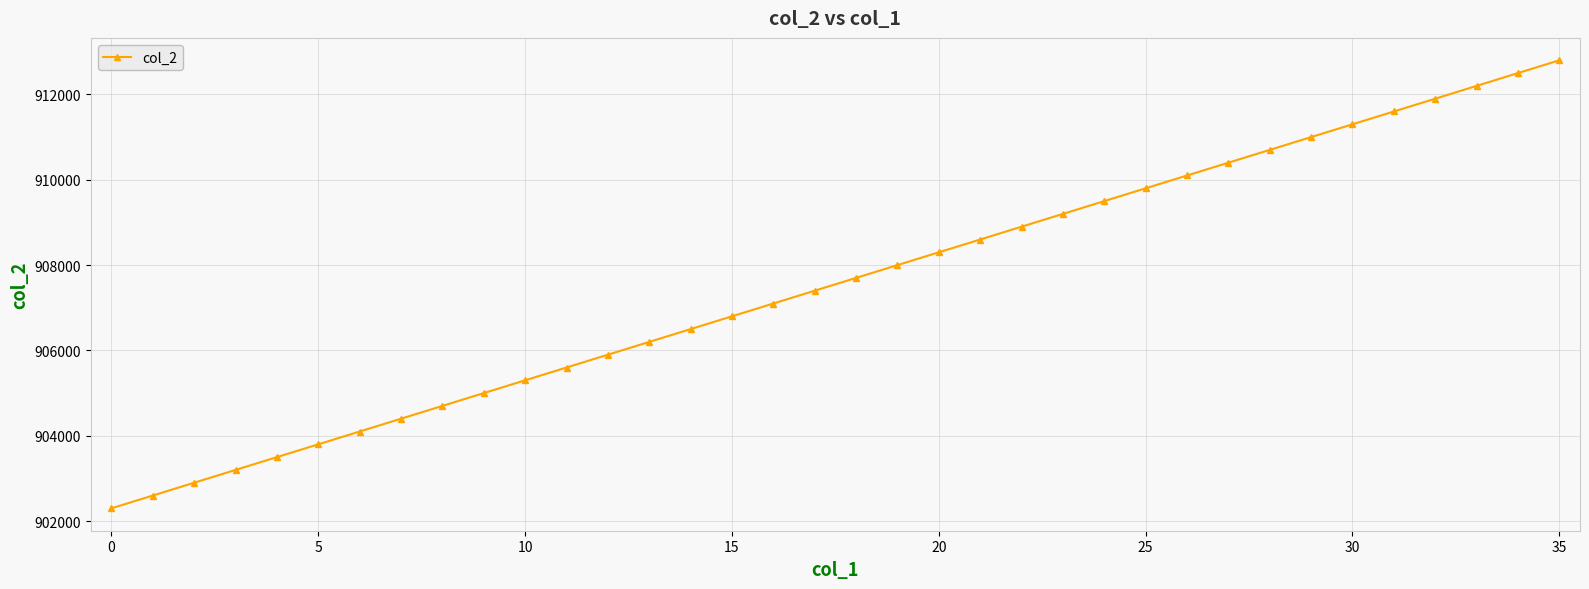

What is the value of the 6th point from the left?

903800